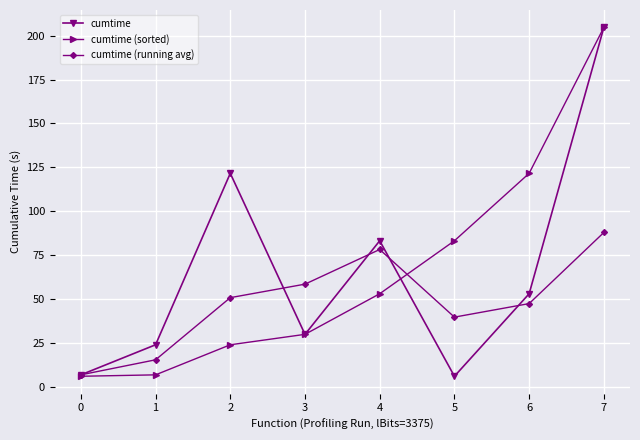

Is this an area chart (filled region under the line)?

No